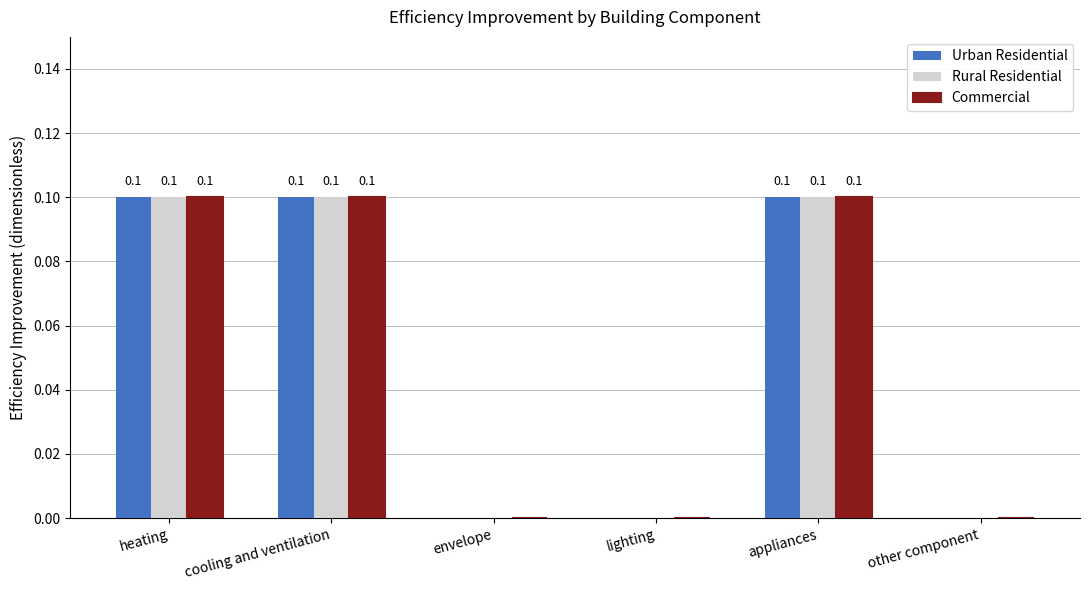

Reading left to right, extract all data points from this chart.

Urban Residential: 0.1	0.1	0.0	0.0	0.1	0.0
Rural Residential: 0.1	0.1	0.0	0.0	0.1	0.0
Commercial: 0.1	0.1	0.0	0.0	0.1	0.0